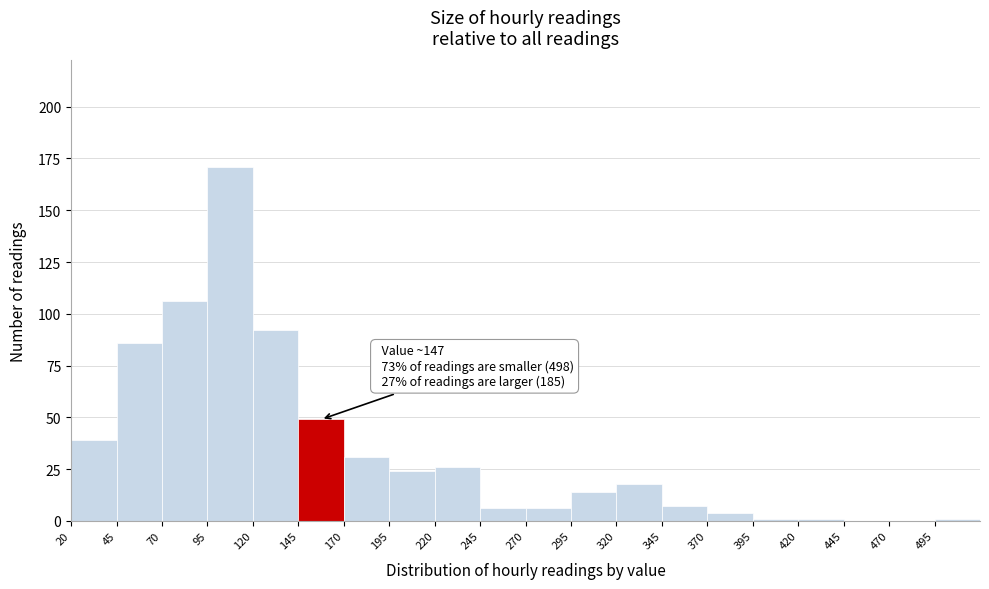

Over which range of the x-axis is the bar tallest?

95 to 120